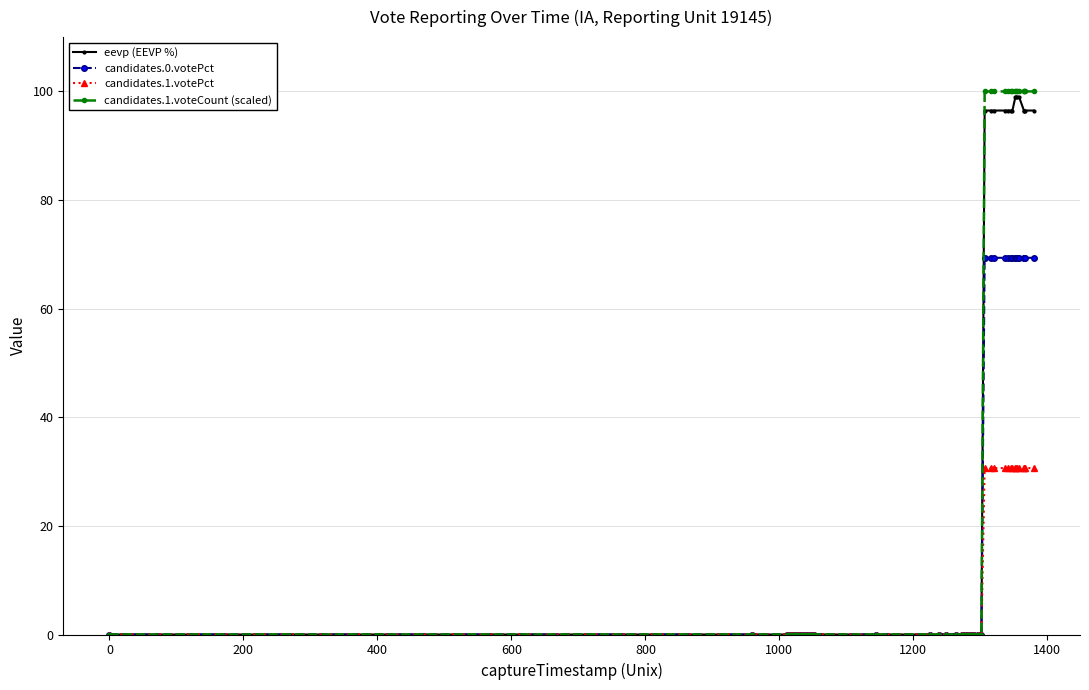

Is this an area chart (filled region under the line)?

No